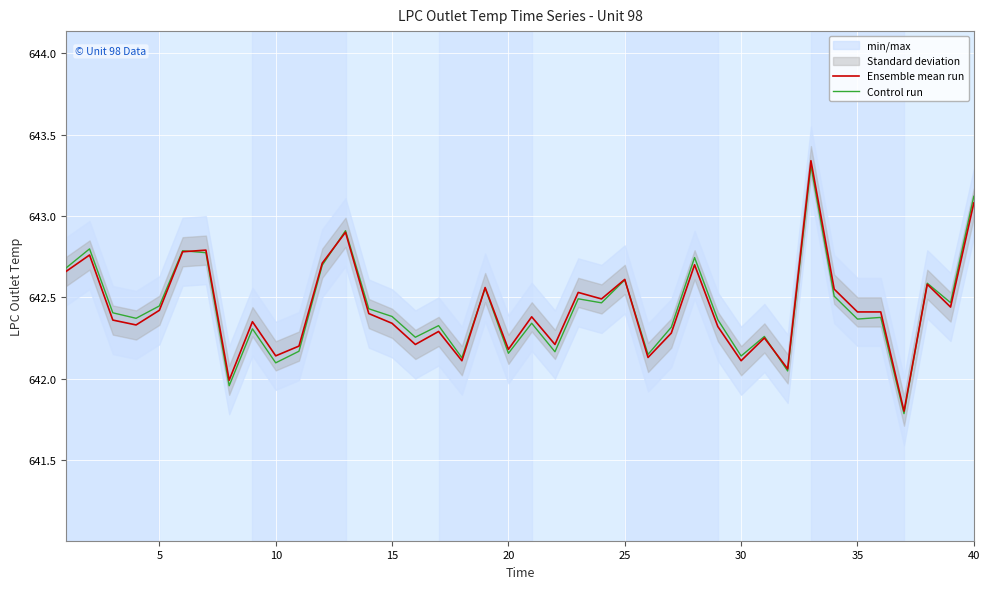

Is it true that Control run equals 958.7 at 10?

False